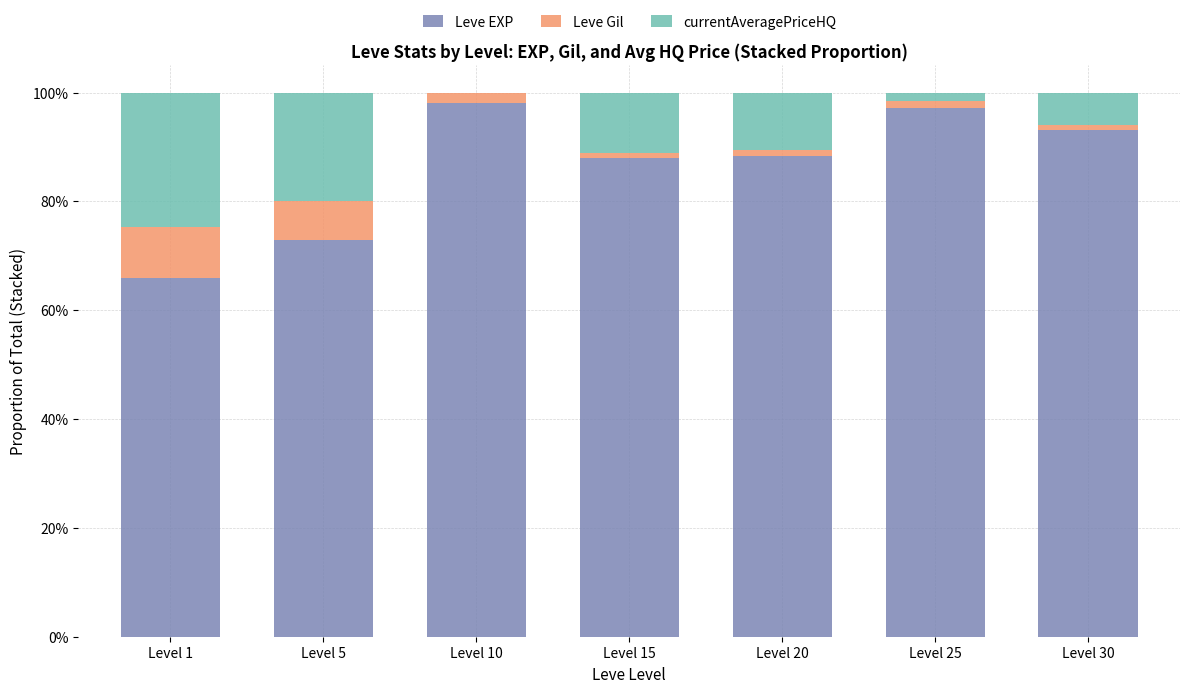

Where is currentAveragePriceHQ nearest to the value 0?

Level 10